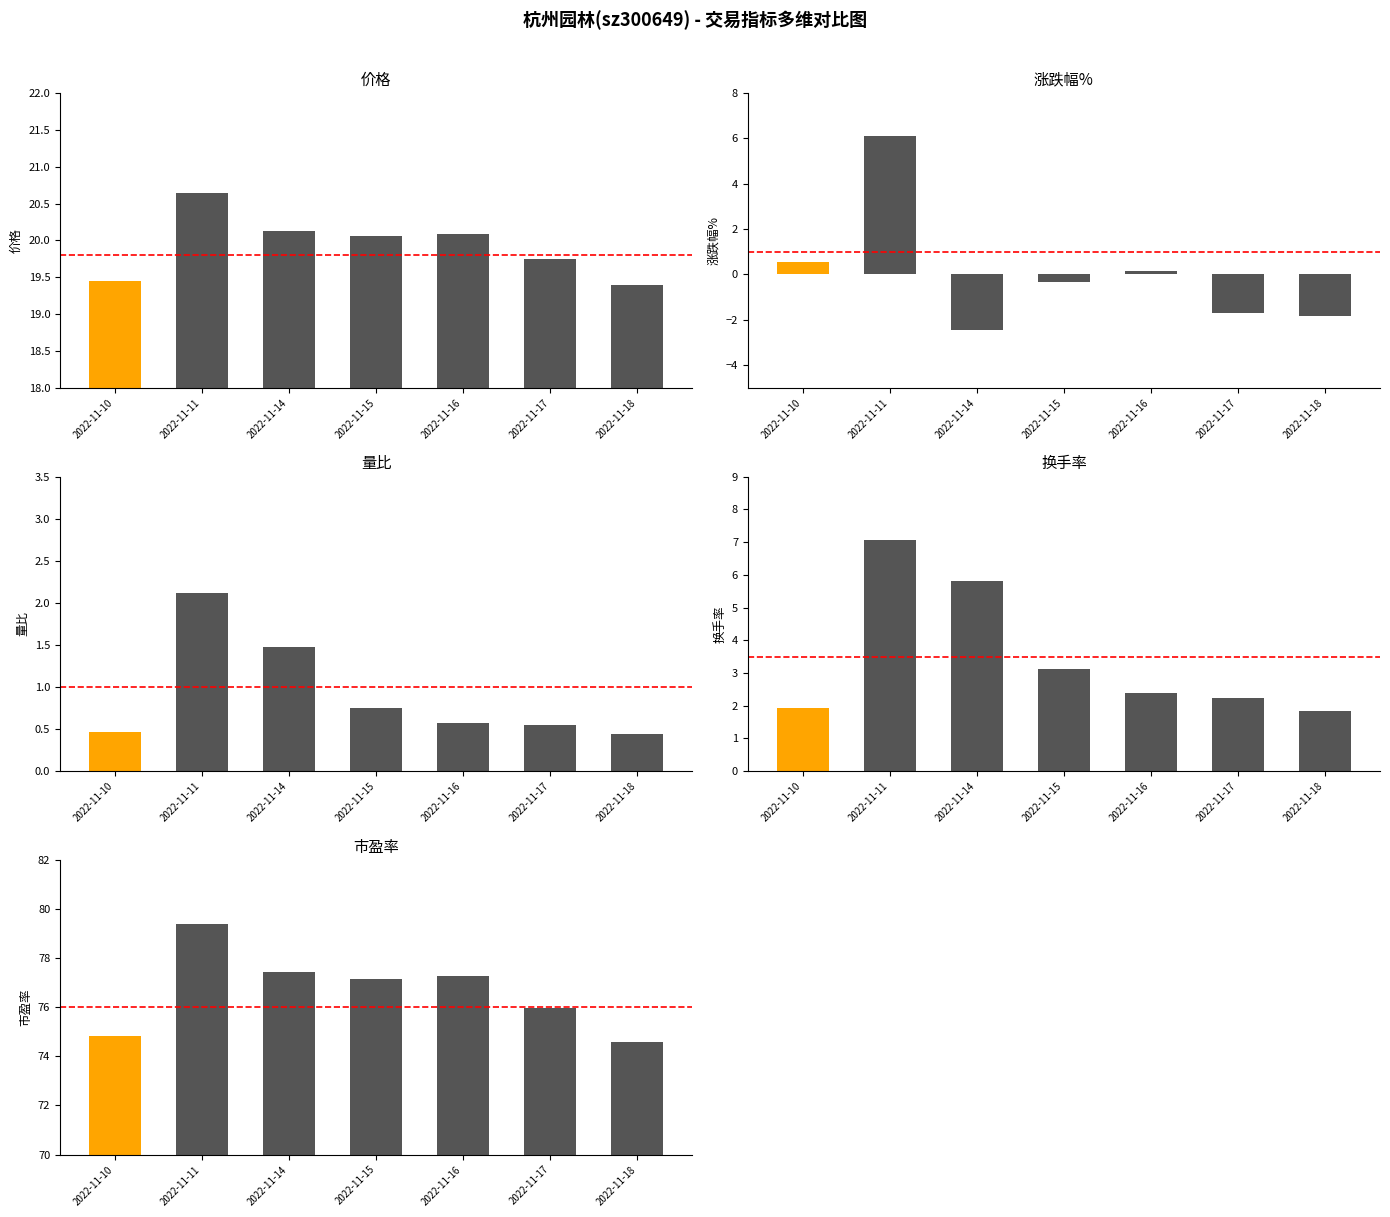

What are all the series names shown in the legend?

价格, 涨跌幅%, 量比, 换手率, 市盈率